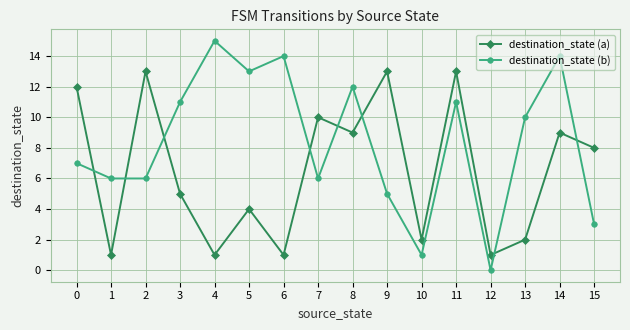

Is this an area chart (filled region under the line)?

No